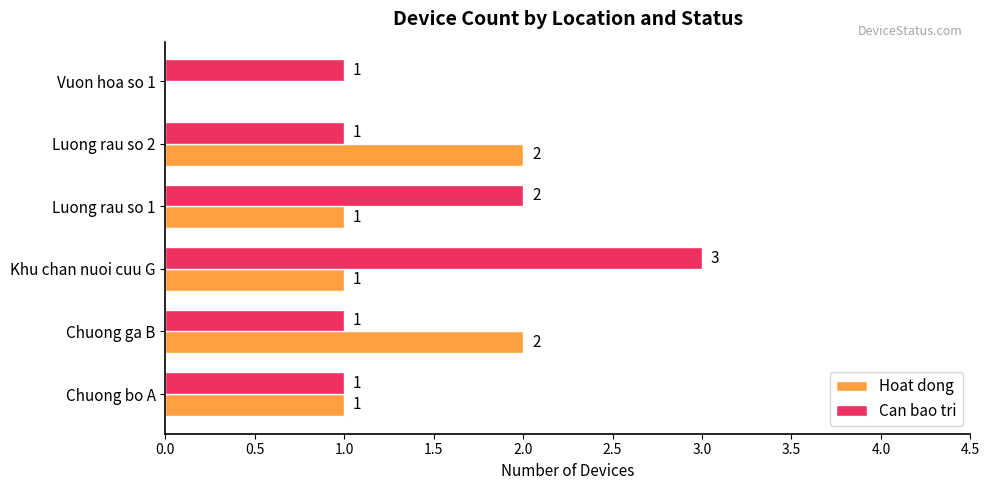

Which series changed the most between Chuong bo A and Khu chan nuoi cuu G?

Can bao tri